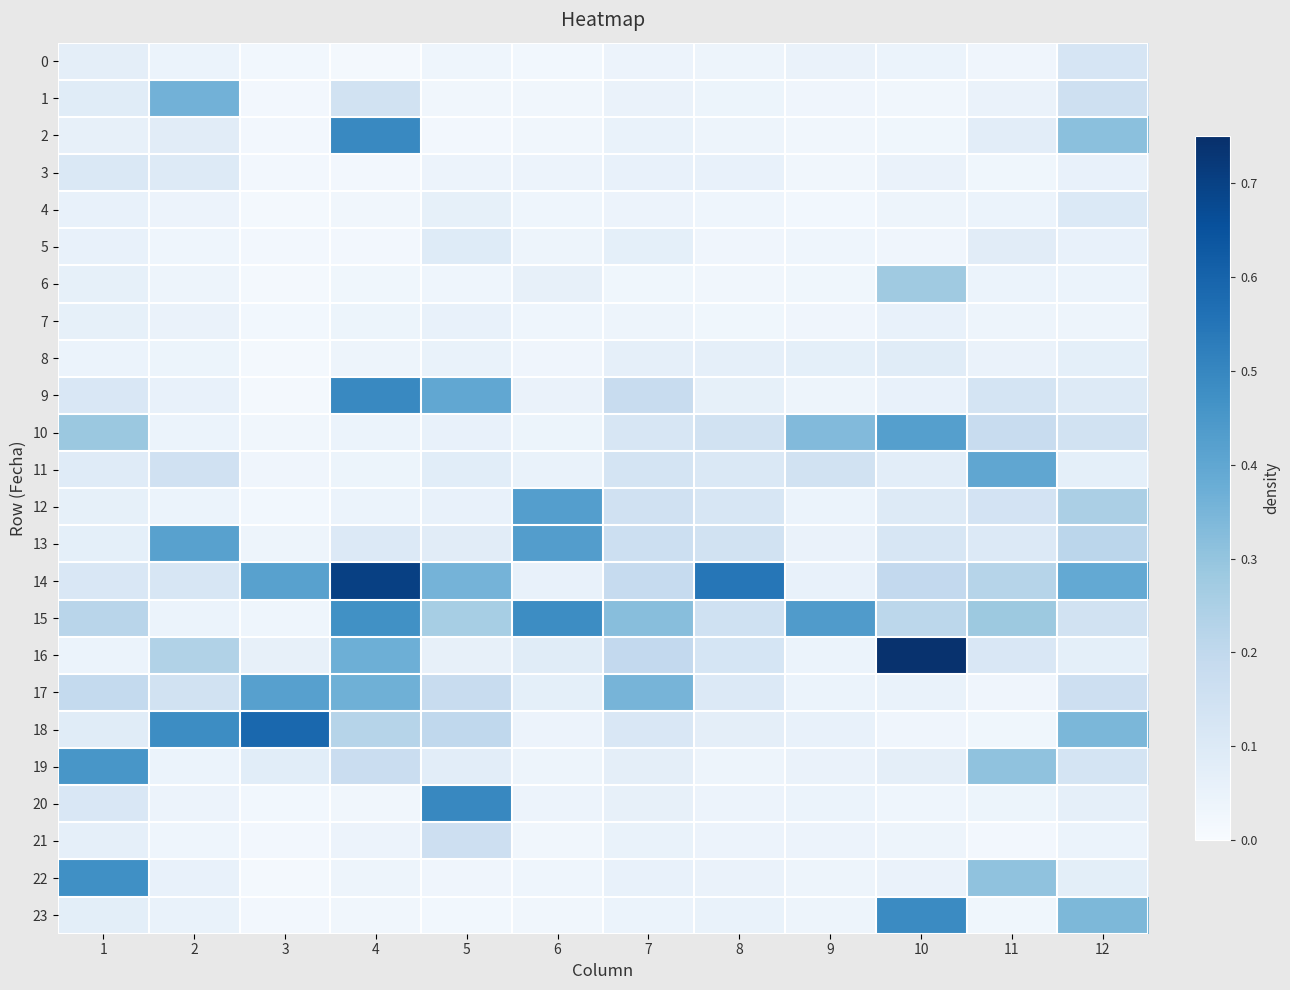

Count the number of data series in this chart.

24